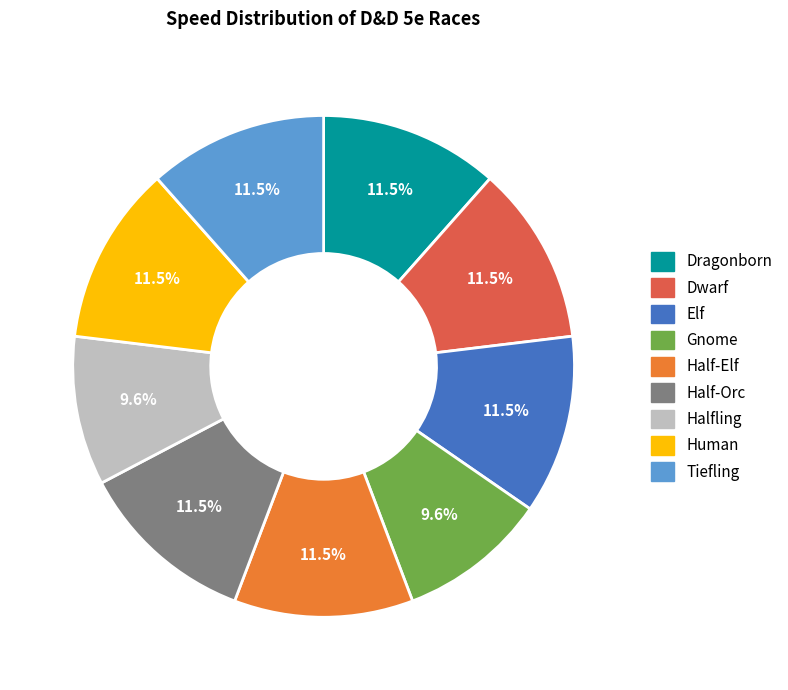

Which has a higher value, Gnome or Dragonborn?

Dragonborn